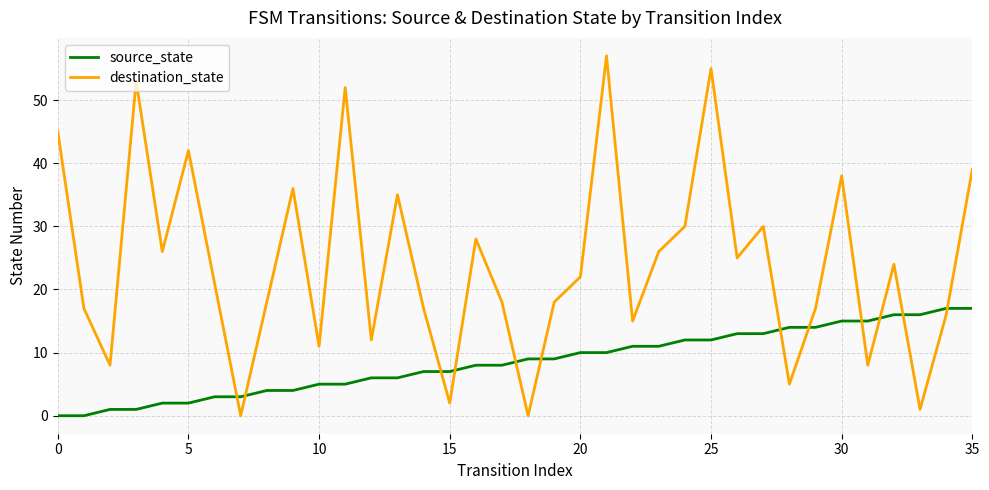

Rank the series by their average value, from lowest to highest.

source_state, destination_state